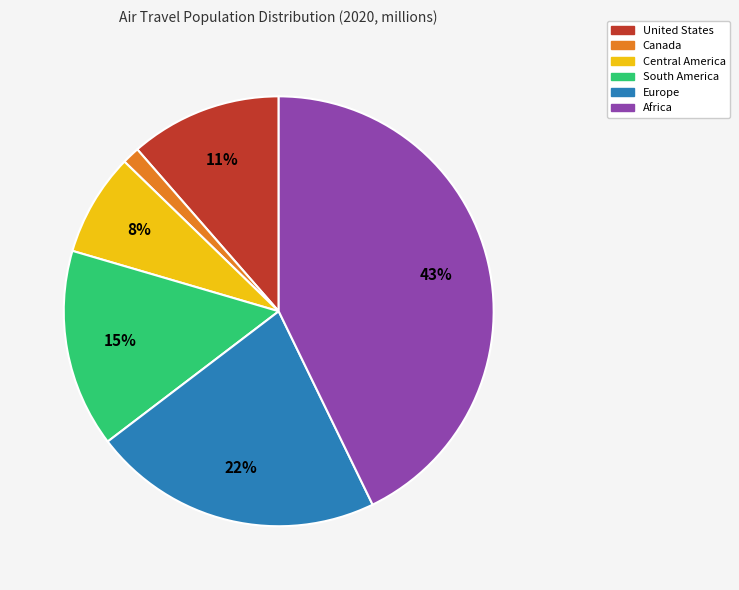

To the nearest percent, what is the average slice percentage?

17%